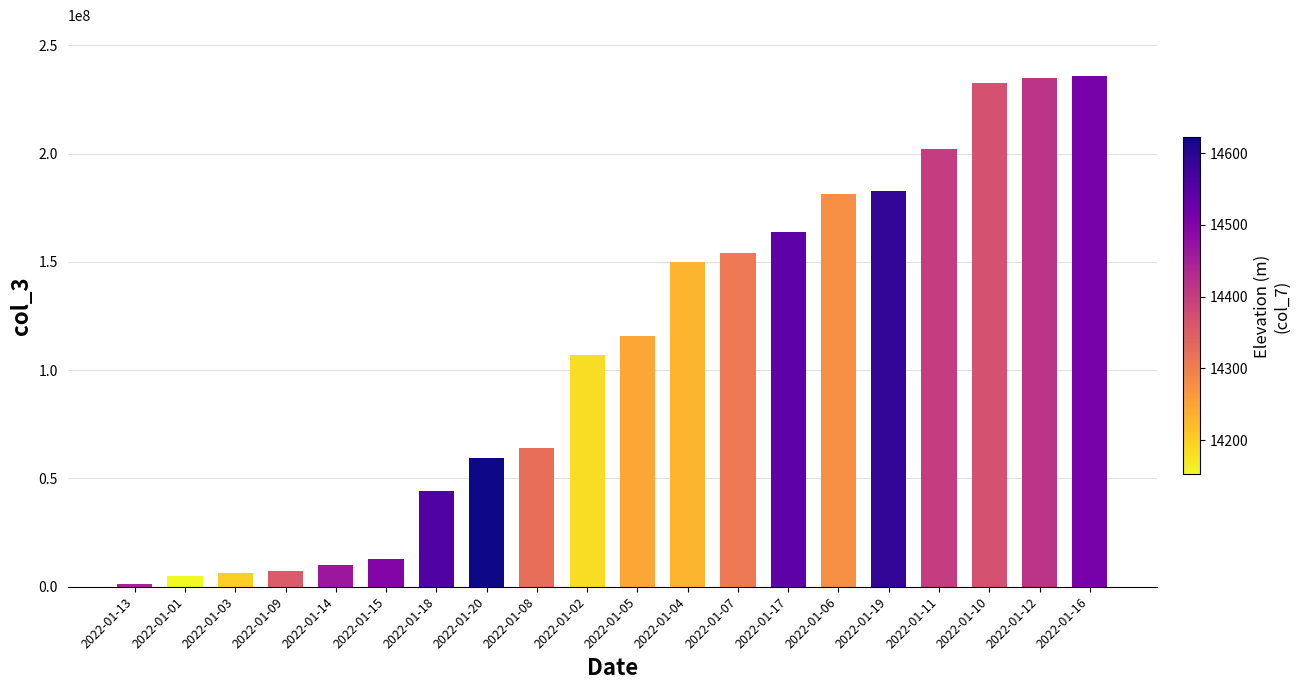

Which has a higher value, 2022-01-10 or 2022-01-04?

2022-01-10